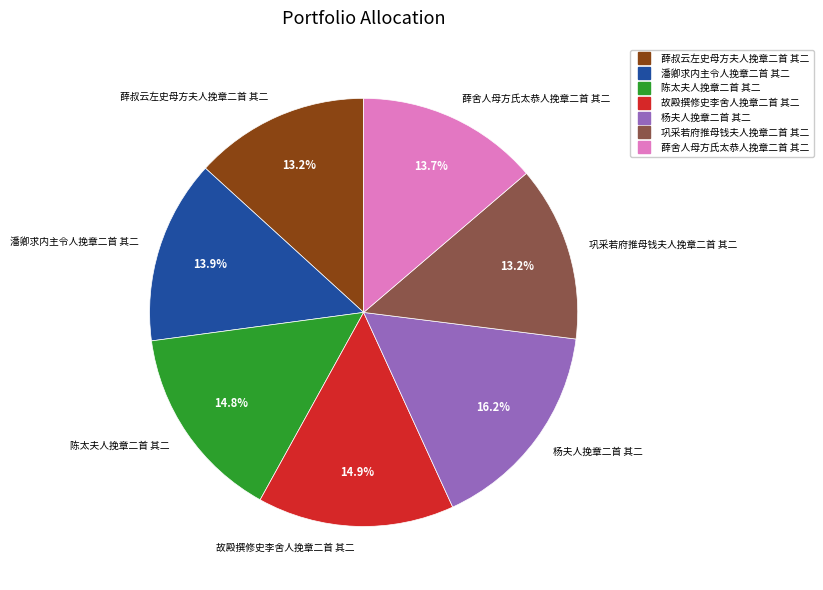

How many segments does this pie chart have?

7